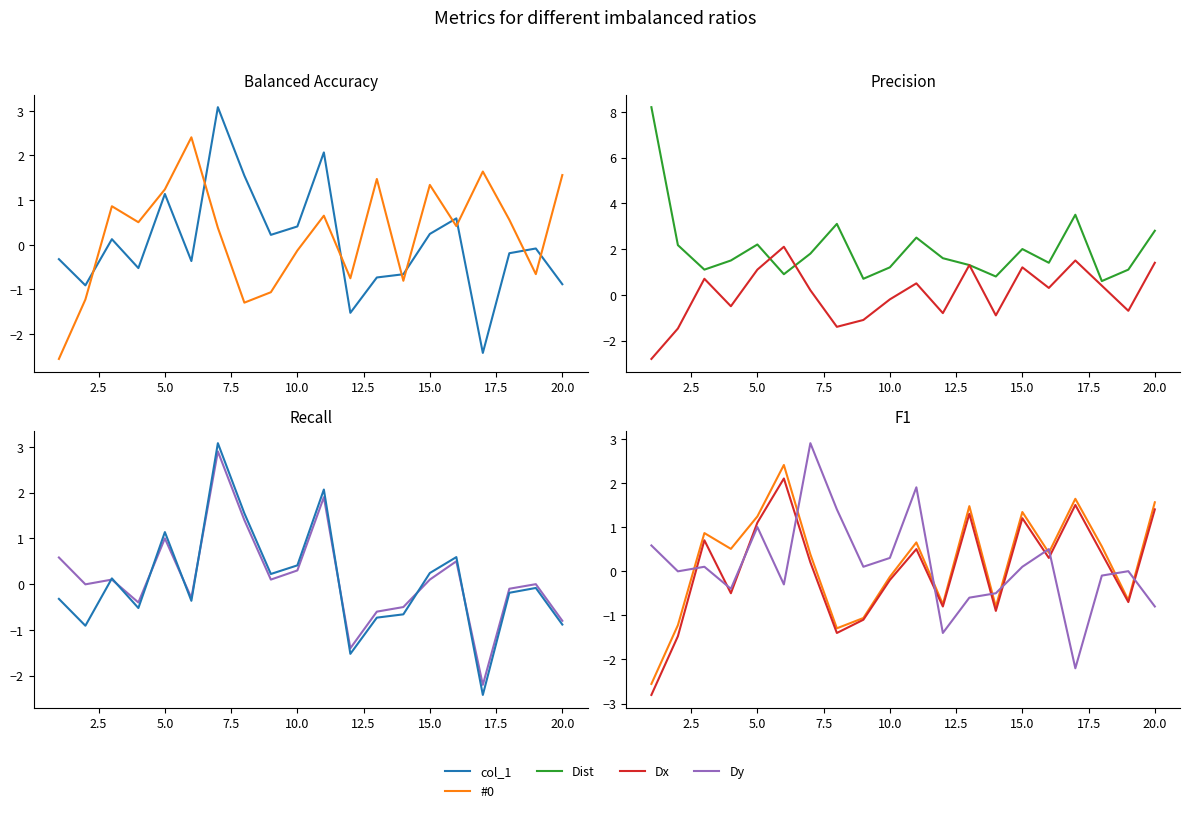

How many data points in col_1 are less than 0?

11